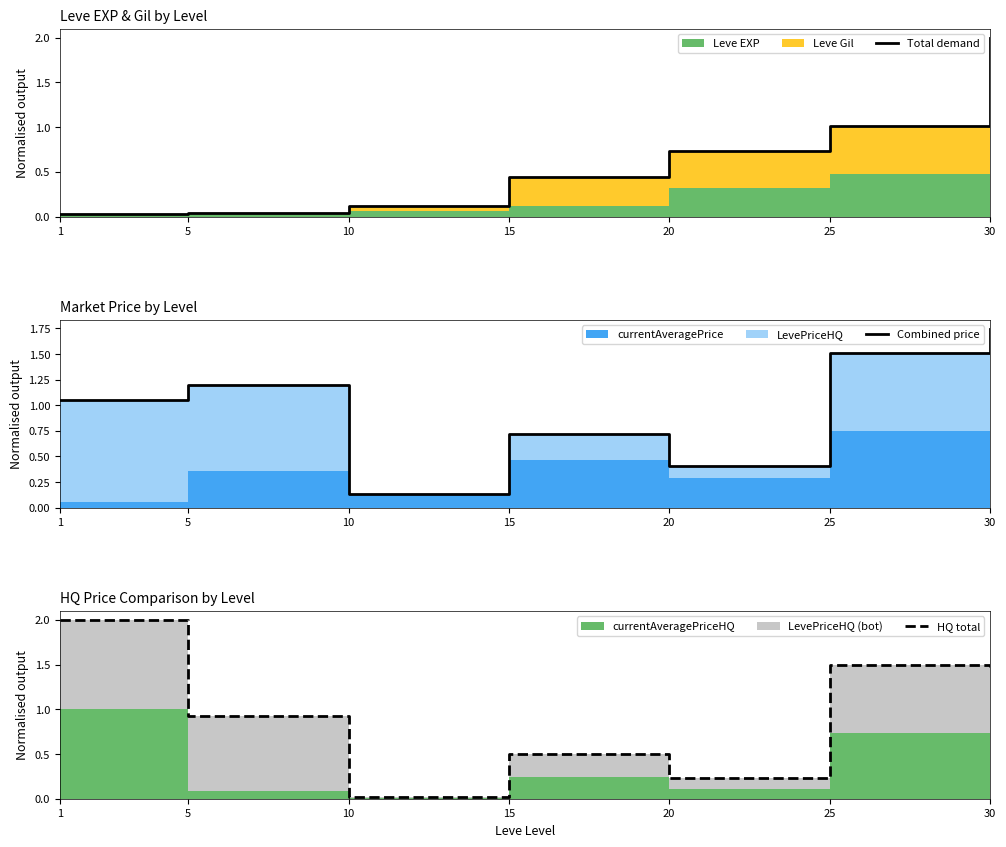

Between 30 and 25, which is larger?

30